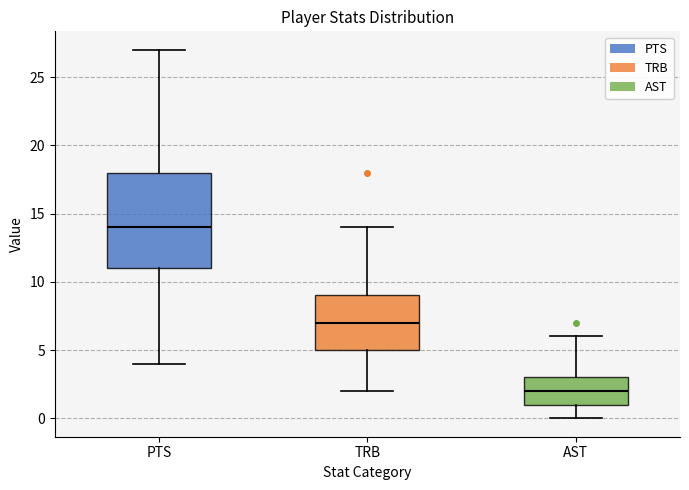

Reading left to right, read every box against the y-axis: the position of its median line, the range the box covers, and the ends of its whiskers. The values are not printed on the chart, so give them approximately, as read against the axis.

PTS: median 14, box 11 to 18, whiskers 4 to 27
TRB: median 7, box 5 to 9, whiskers 2 to 14
AST: median 2, box 1 to 3, whiskers 0 to 6